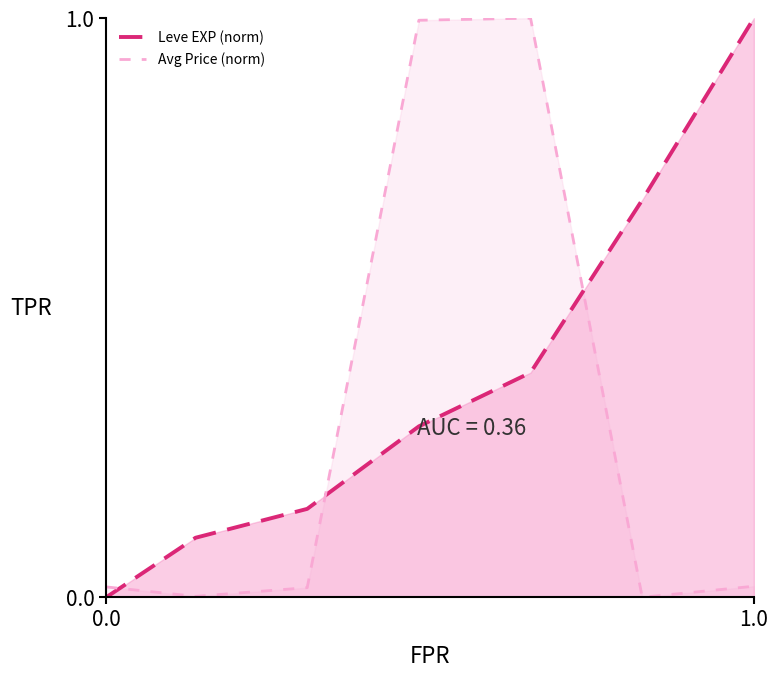

Rank the series by their average value, from lowest to highest.

Avg Price (norm), Leve EXP (norm)